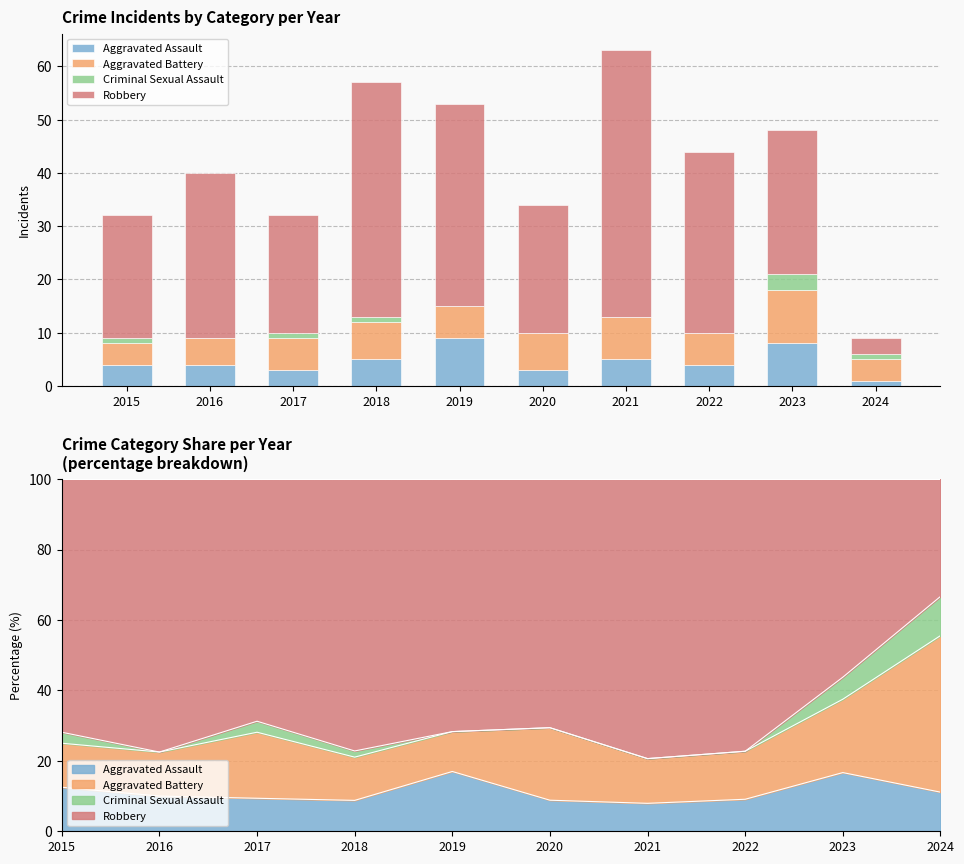

How many bars are there in total?

40